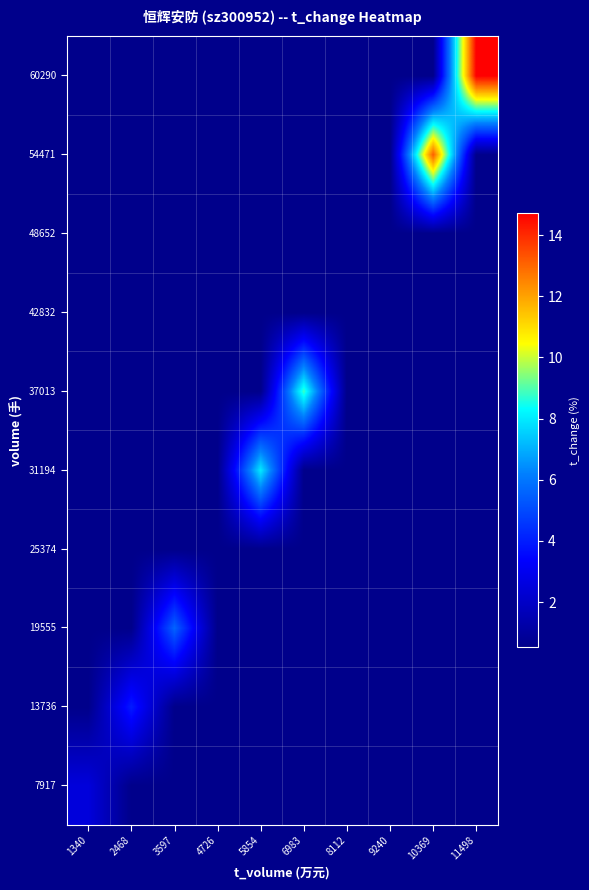

Which category has the highest value across all series?

11498